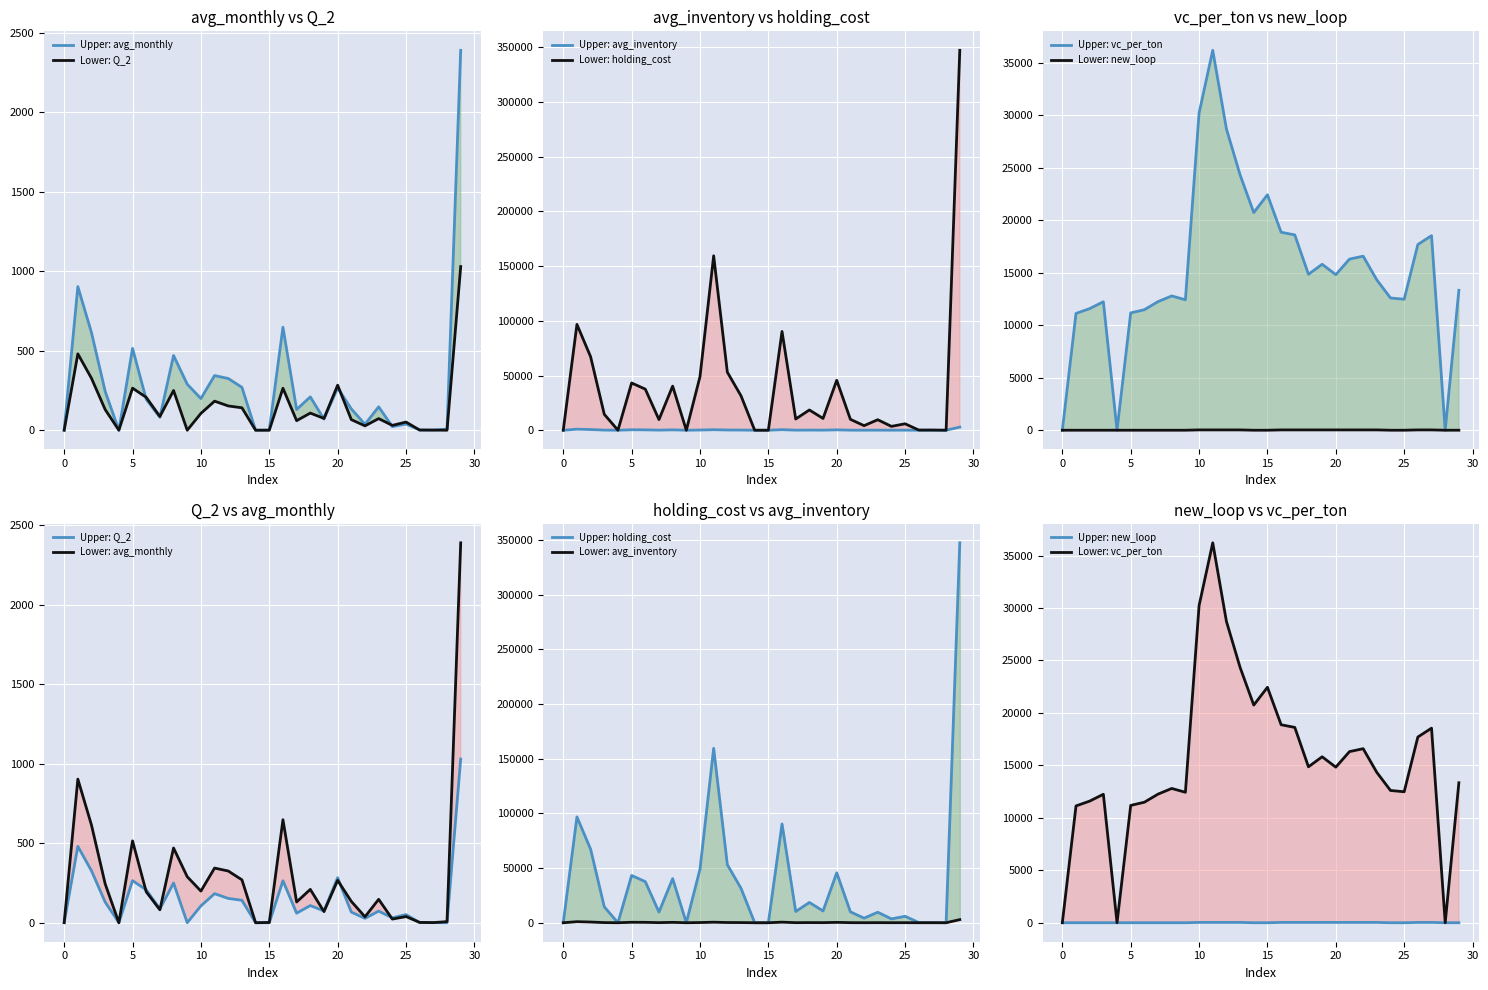

Where is holding_cost nearest to the value 173619?

11